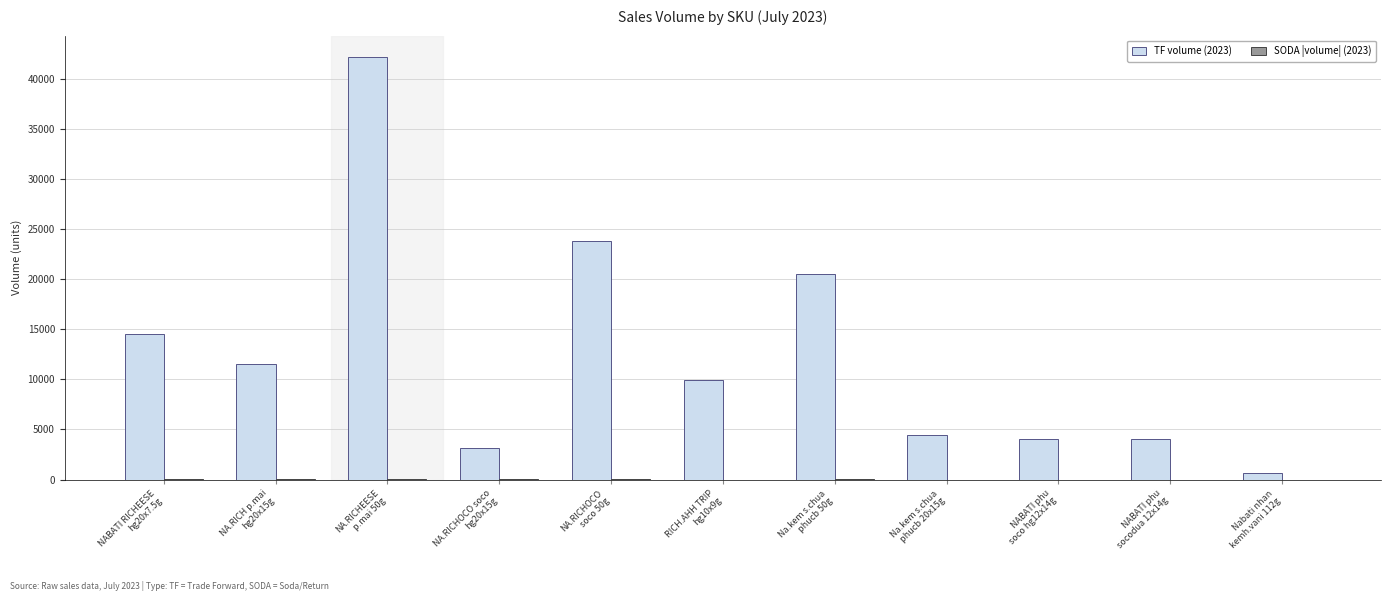

What is the greatest value displayed?

42180